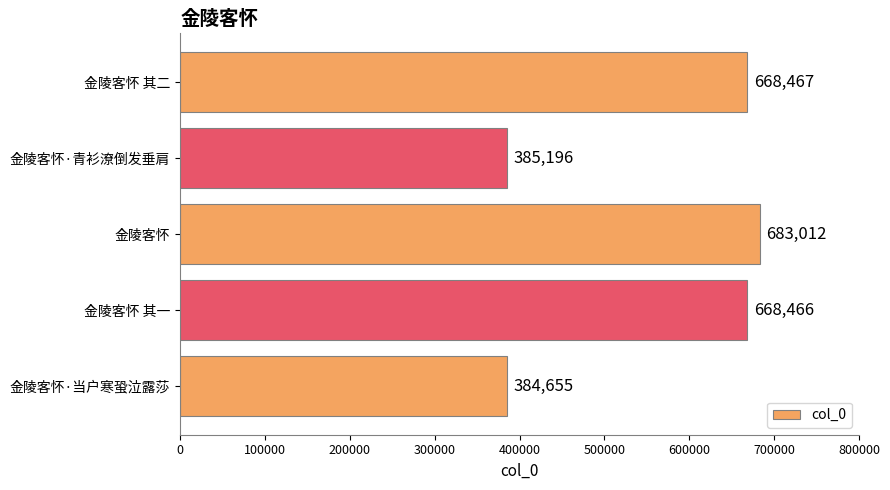

Does the chart contain any negative values?

No